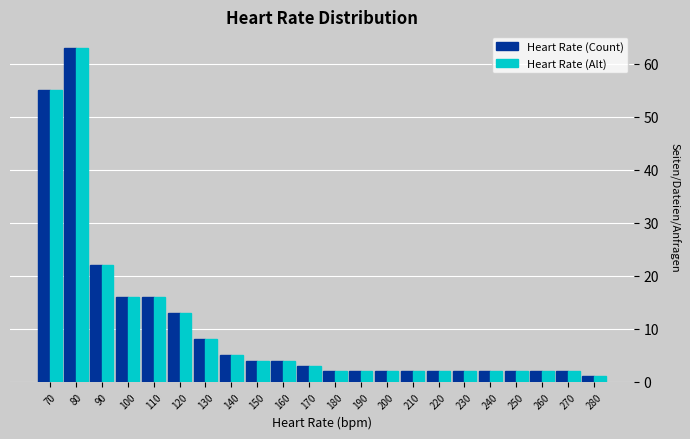

At which category is the sum across all series the highest?

80